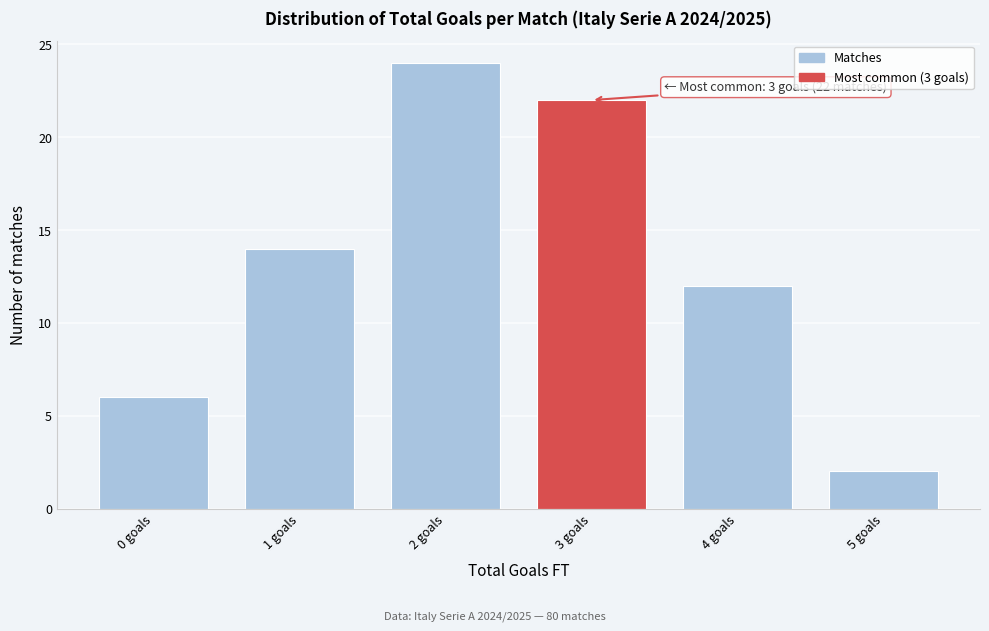

Reading left to right, transcribe all the data shown in this chart.

6	14	24	22	12	2